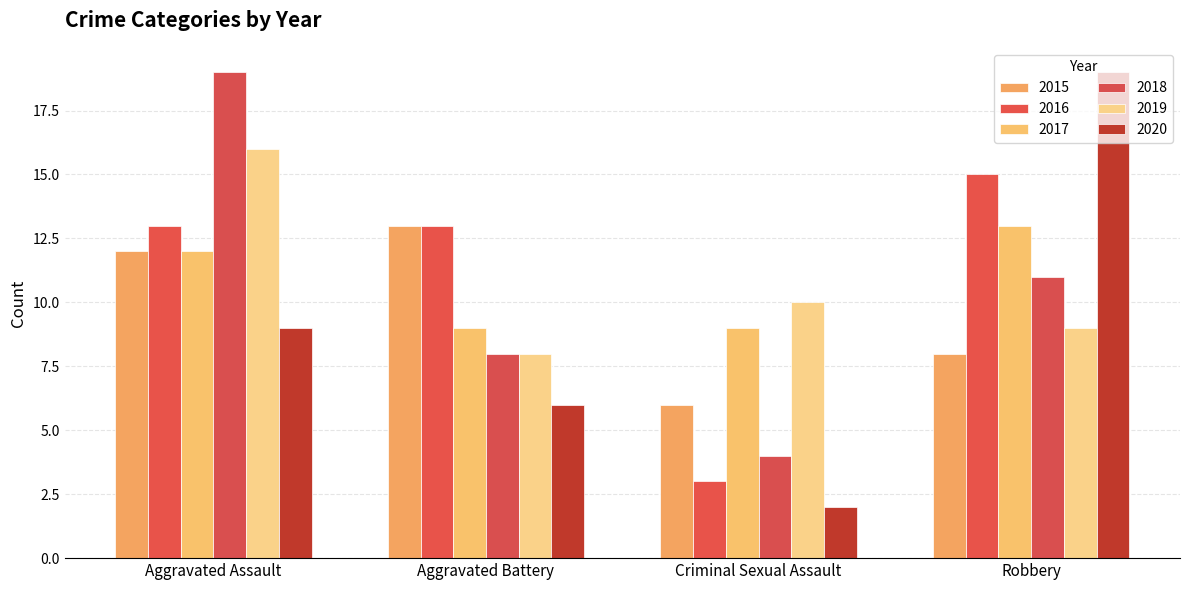

Is it true that 2019 equals 4 at Robbery?

False